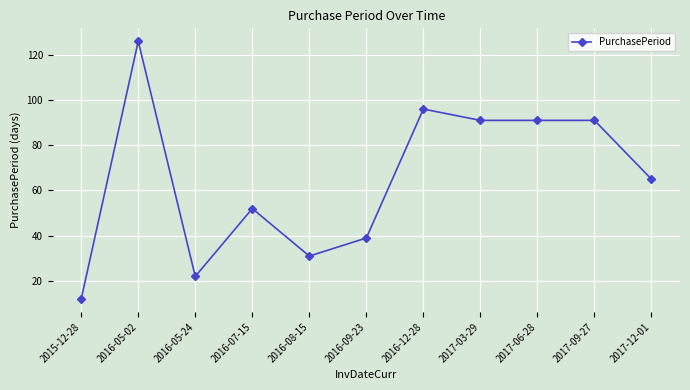

Between 2016-08-15 and 2017-03-29, which is larger?

2017-03-29